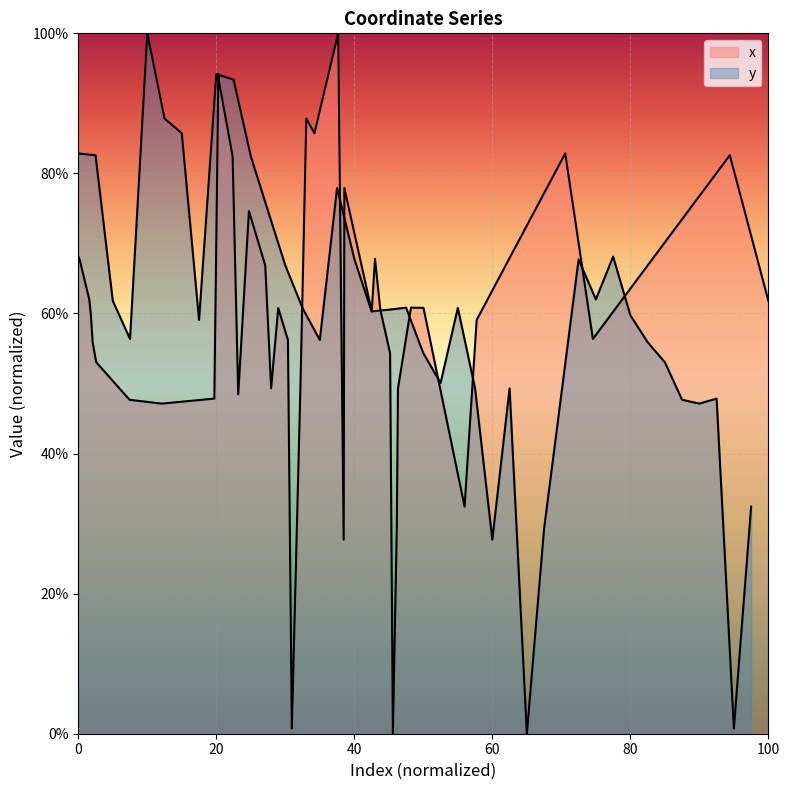

What is the difference between the second highest and second lowest values?

93.4